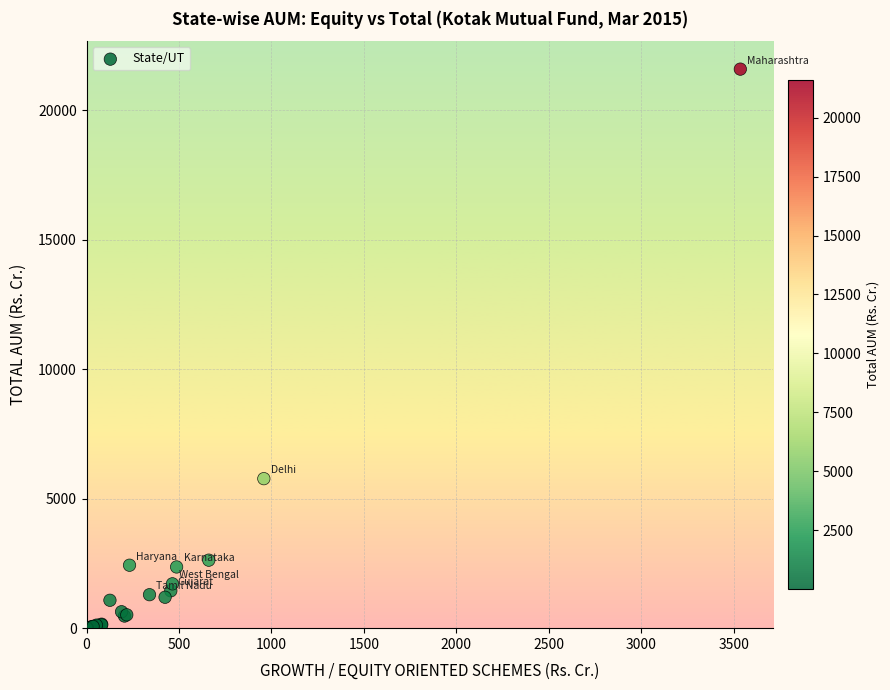

What Y value in the scatter plot is closest to 10791?

5772.2